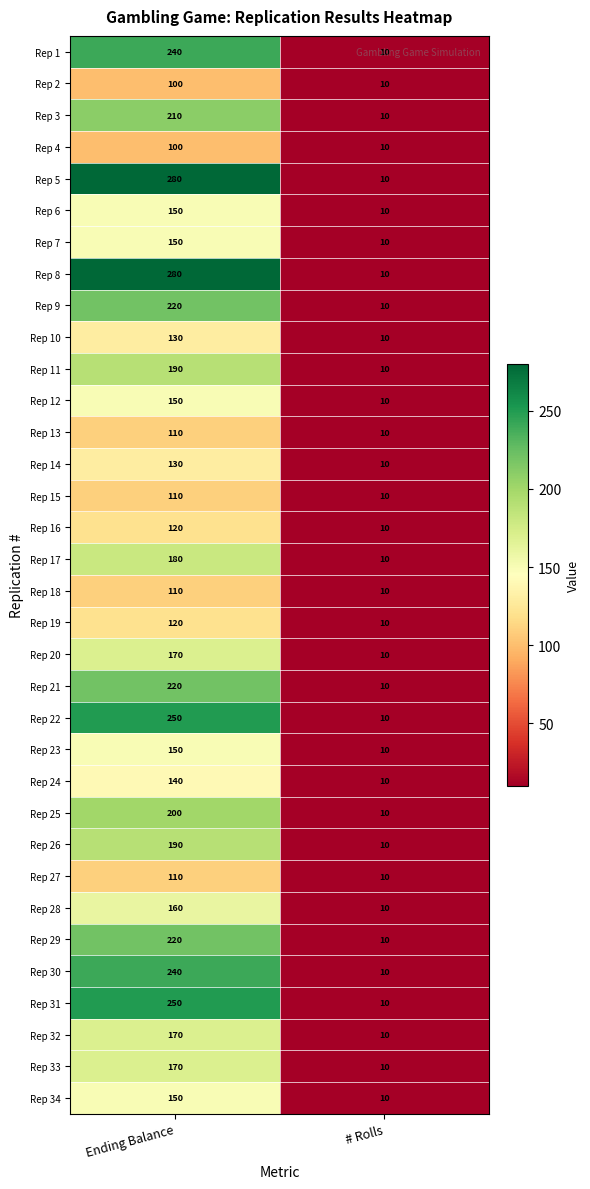

What is the greatest value displayed?

280